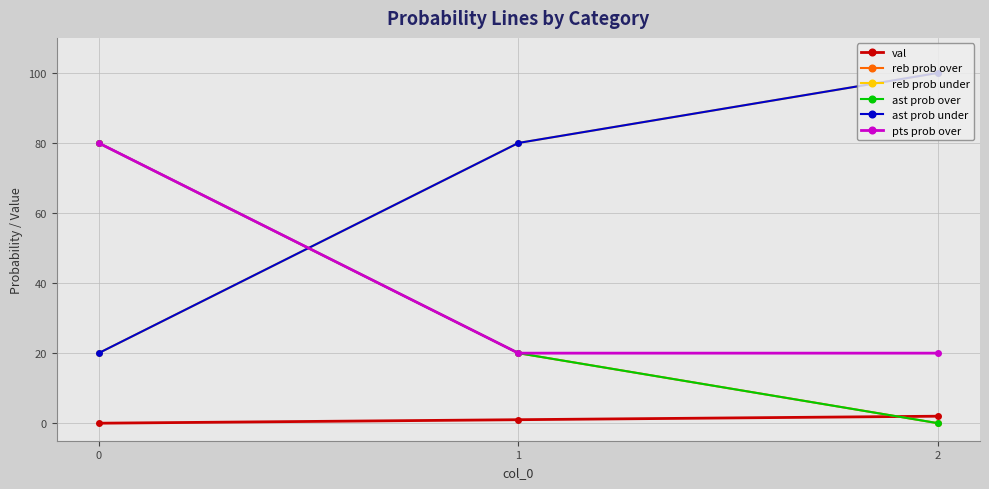

Is this an area chart (filled region under the line)?

No